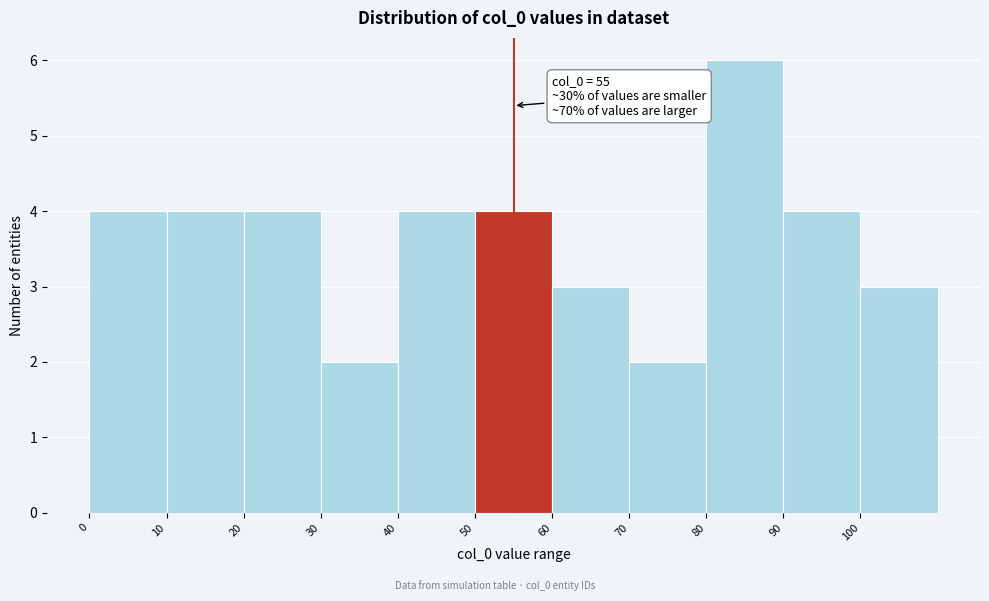

Over which range of the x-axis is the bar tallest?

80 to 90